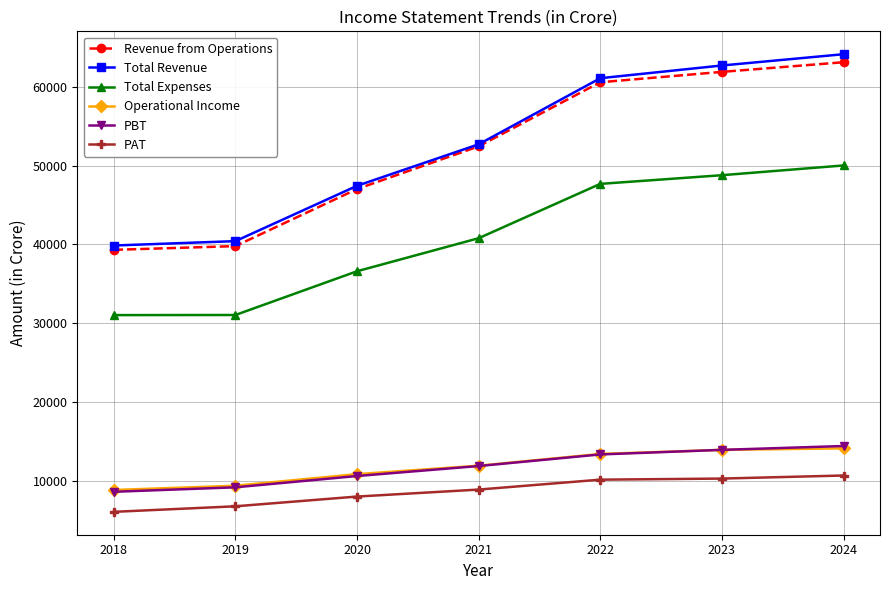

True or false: Total Expenses and PAT intersect in this chart.

False